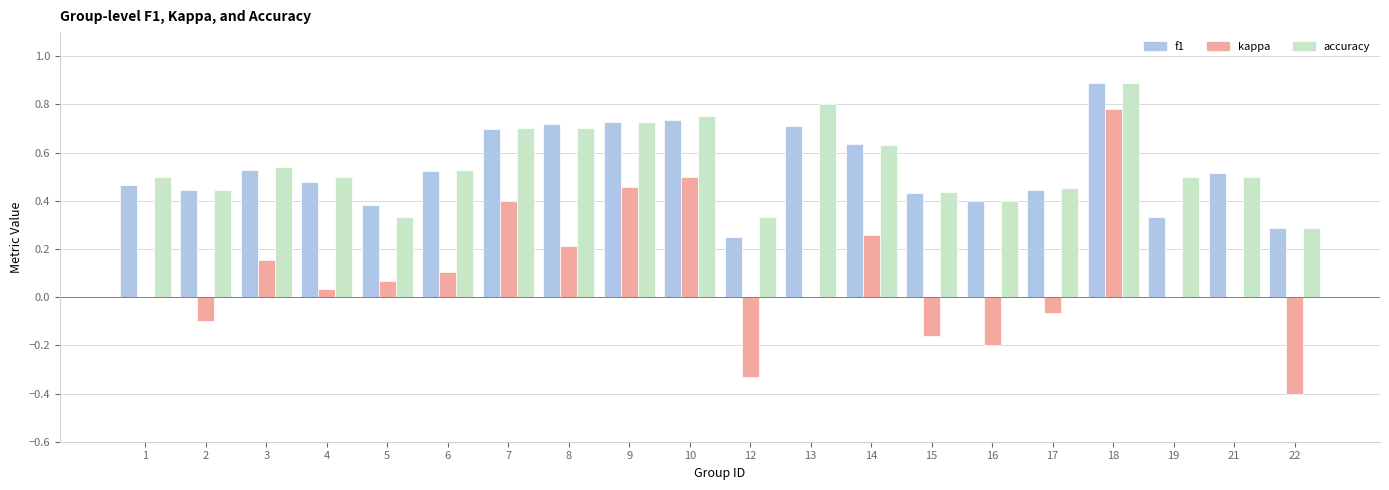

The value of f1 at 18 is 0.9. True or false?

True